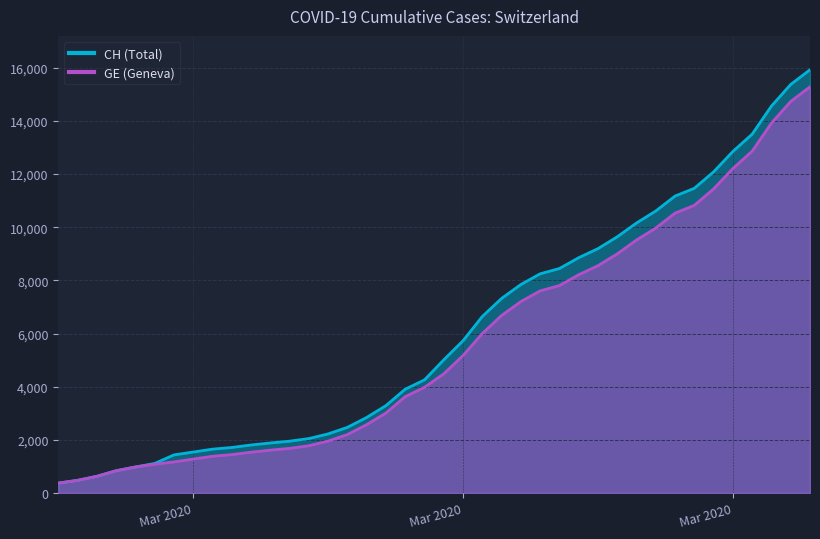

True or false: CH has more than 2 interior local peaks.

False